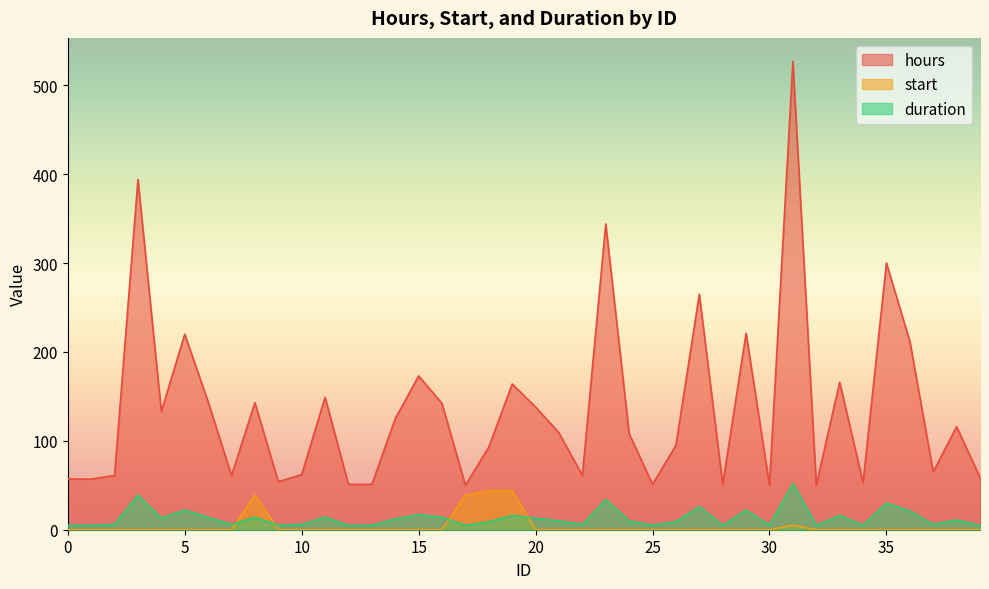

Reading left to right, what are all the values shown in this chart?

hours: 0=57	1=57	2=61	3=394	4=133	5=220	6=144	7=61	8=143	9=54	10=62	11=149	12=51	13=51	14=125	15=173	16=142	17=50	18=93	19=164	20=138	21=109	22=61	23=344	24=108	25=51	26=95	27=265	28=51	29=221	30=50	31=527	32=50	33=166	34=53	35=300	36=212	37=65	38=116	39=59
start: 0=0	1=0	2=0	3=0	4=0	5=0	6=0	7=0	8=39	9=0	10=0	11=0	12=0	13=0	14=0	15=0	16=0	17=39	18=44	19=44	20=0	21=0	22=0	23=0	24=0	25=0	26=0	27=0	28=0	29=0	30=0	31=5	32=0	33=0	34=0	35=0	36=0	37=0	38=0	39=0
duration: 0=5	1=5	2=6	3=39	4=13	5=22	6=14	7=6	8=14	9=5	10=6	11=14	12=5	13=5	14=12	15=17	16=14	17=5	18=9	19=16	20=13	21=10	22=6	23=34	24=10	25=5	26=9	27=26	28=5	29=22	30=5	31=52	32=5	33=16	34=5	35=30	36=21	37=6	38=11	39=5